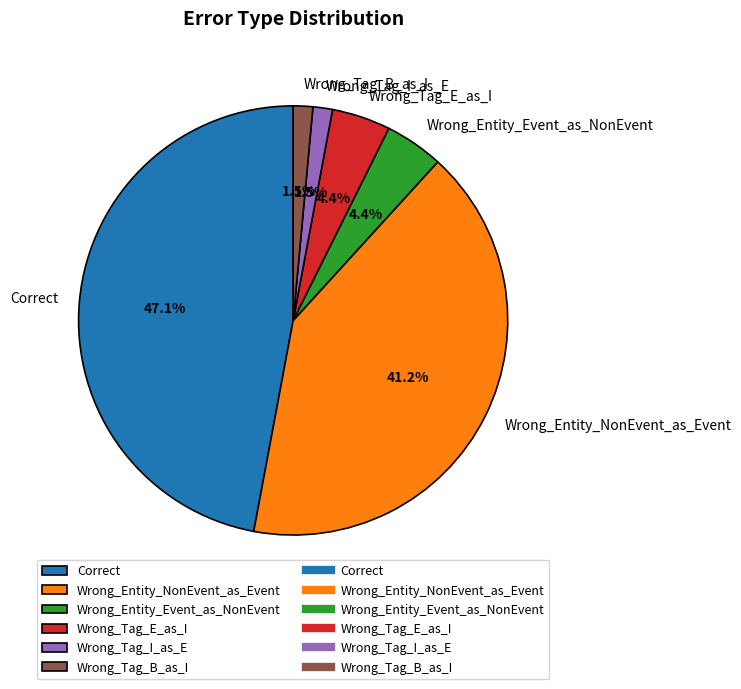

How many slices are in this pie chart?

6